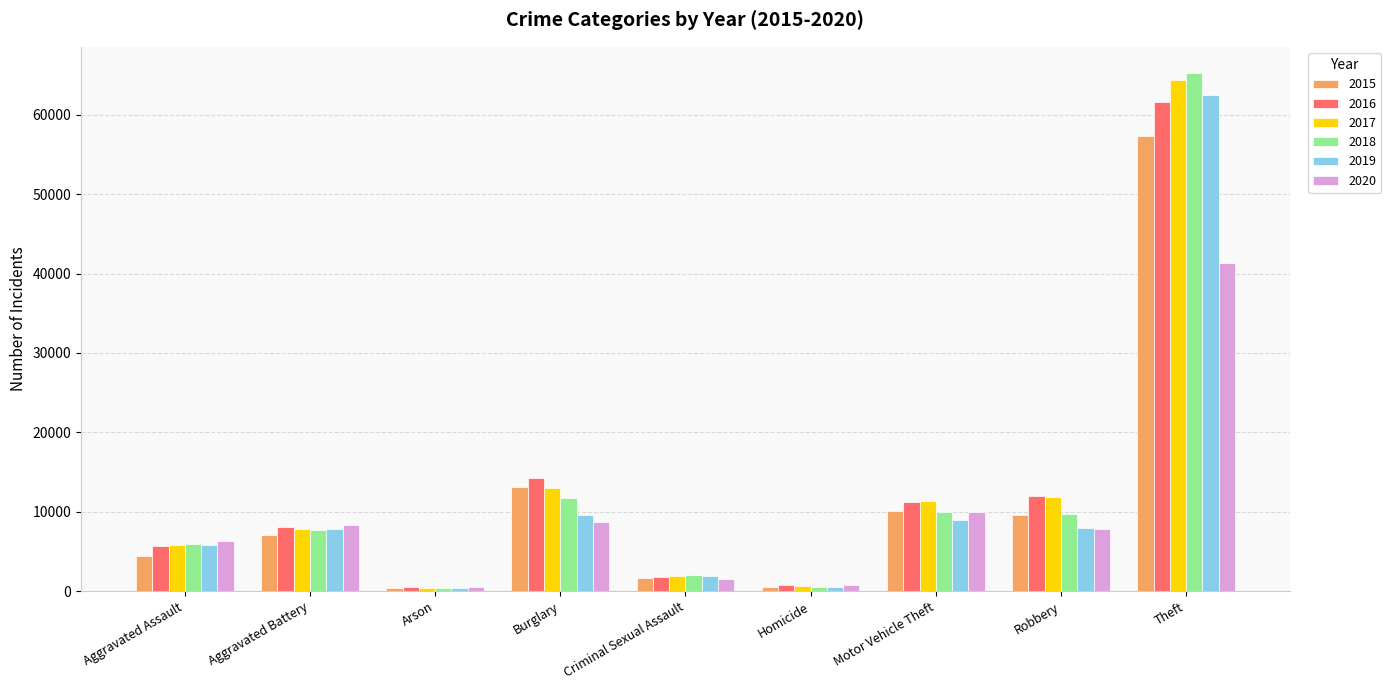

Read the 2017 value at Criminal Sexual Assault.

1970